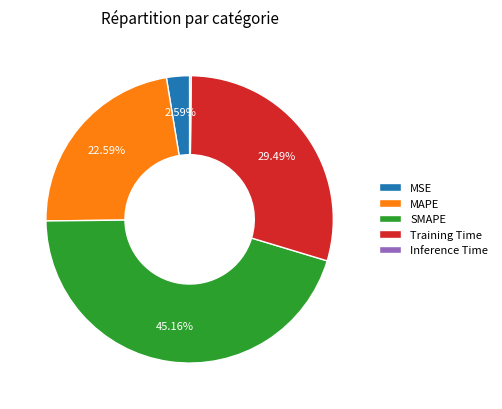

Which has a higher value, MAPE or MSE?

MAPE